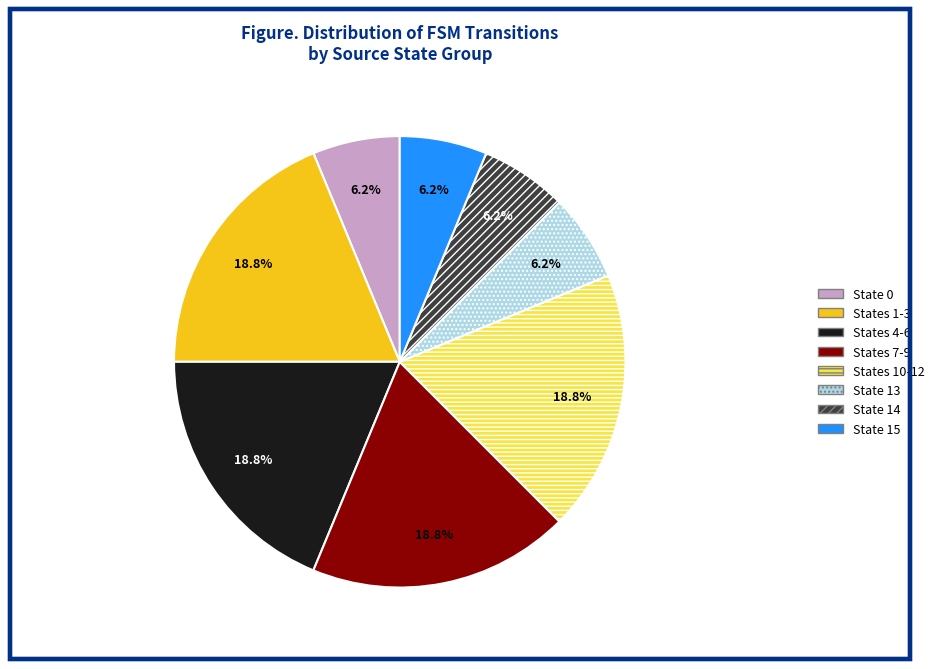

What is the ratio of the value at States 4-6 to the value at States 1-3?

1.0